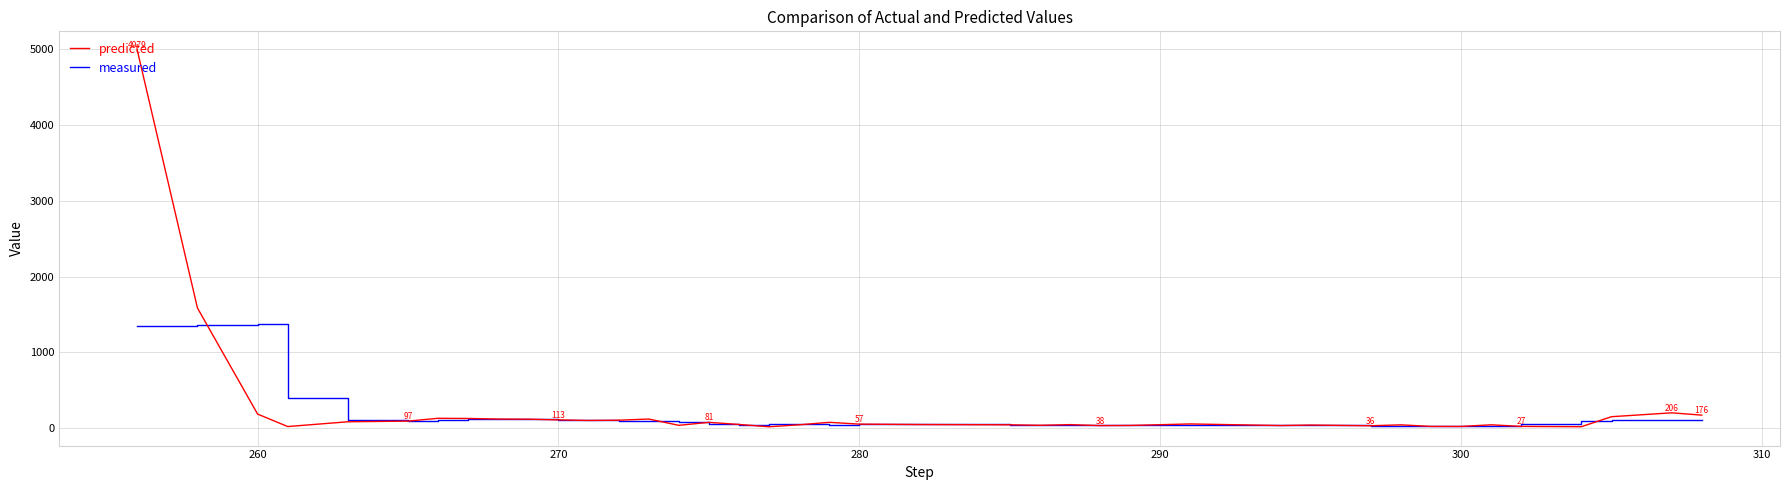

Which series ends up on top after the final intersection of predicted and measured?

predicted